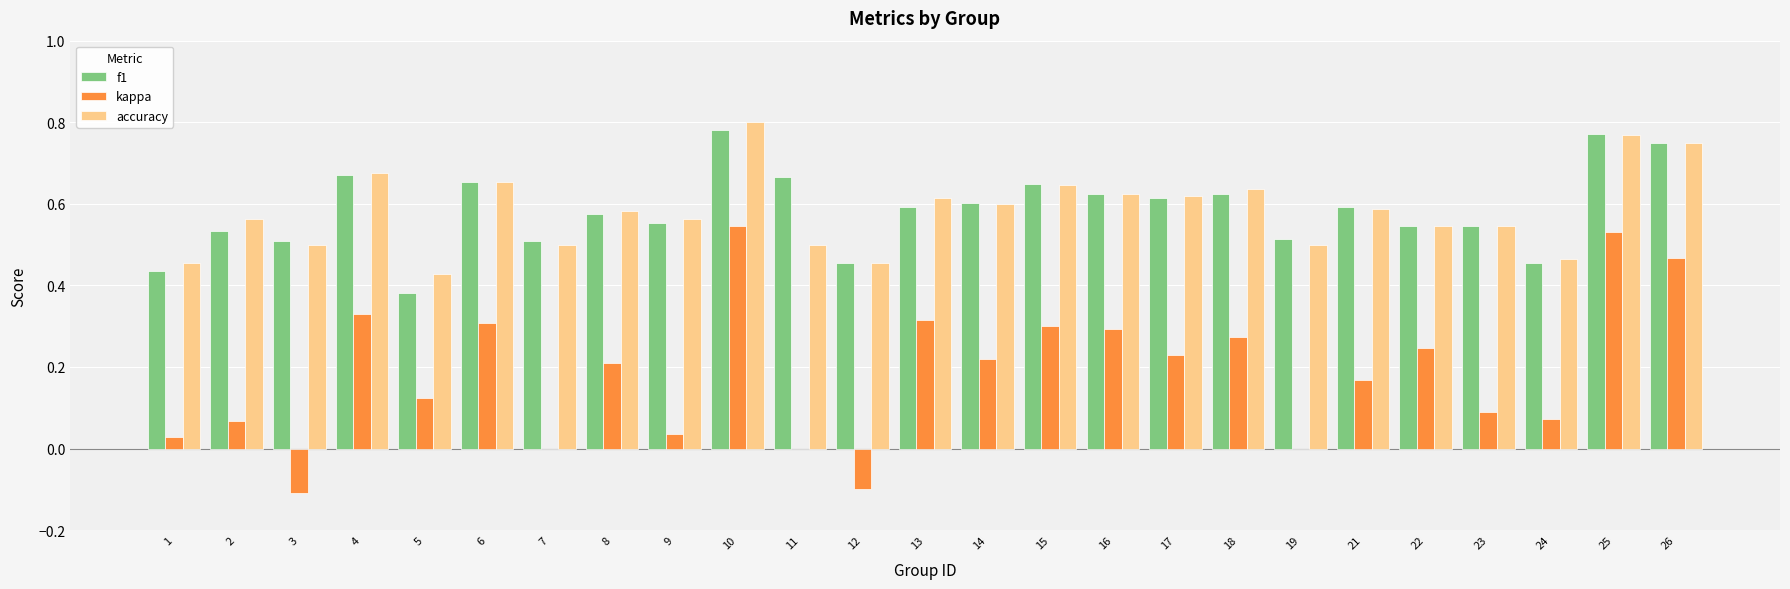

What is the sum of all f1 values?

14.6